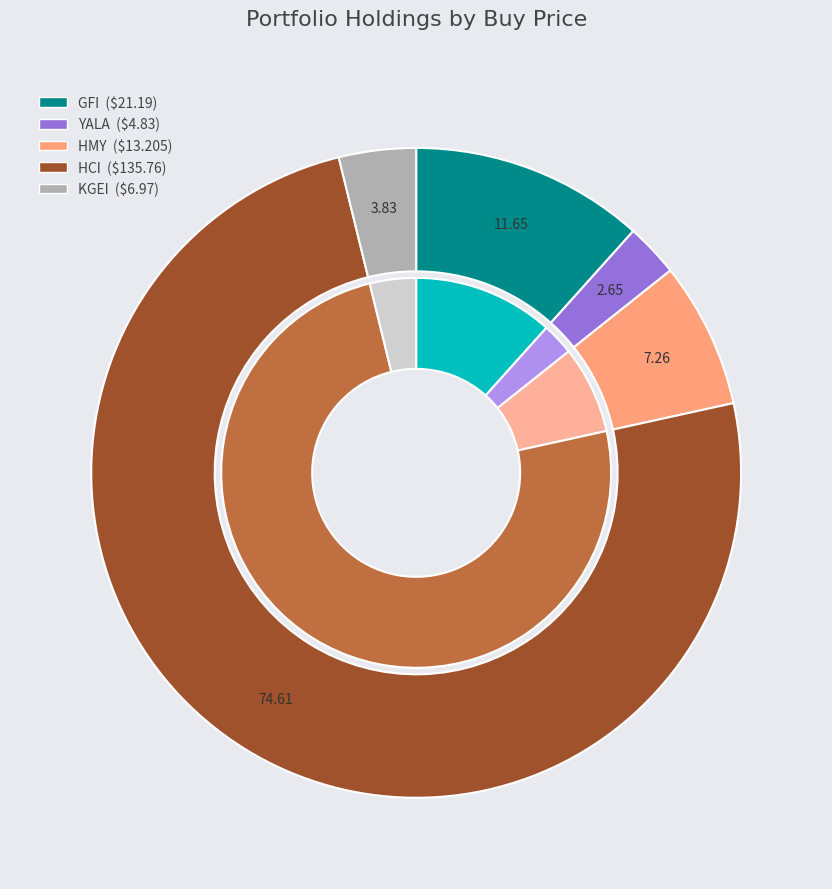

Does YALA account for over 50% of the chart?

No